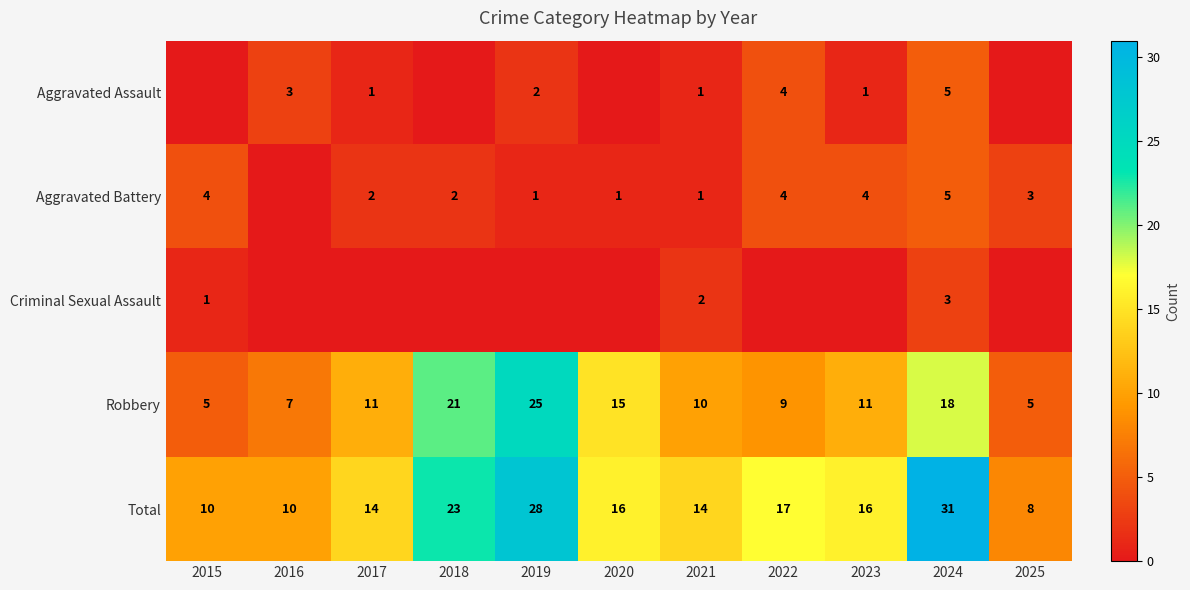

What is the difference between the Robbery values at 2015 and 2018?

16